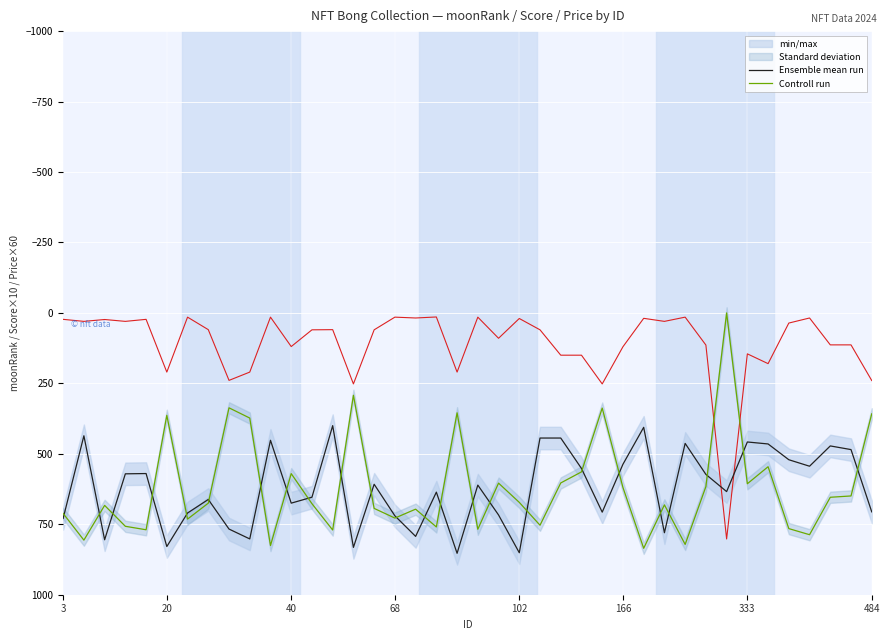

What is the average value of the Controll run series?

620.4